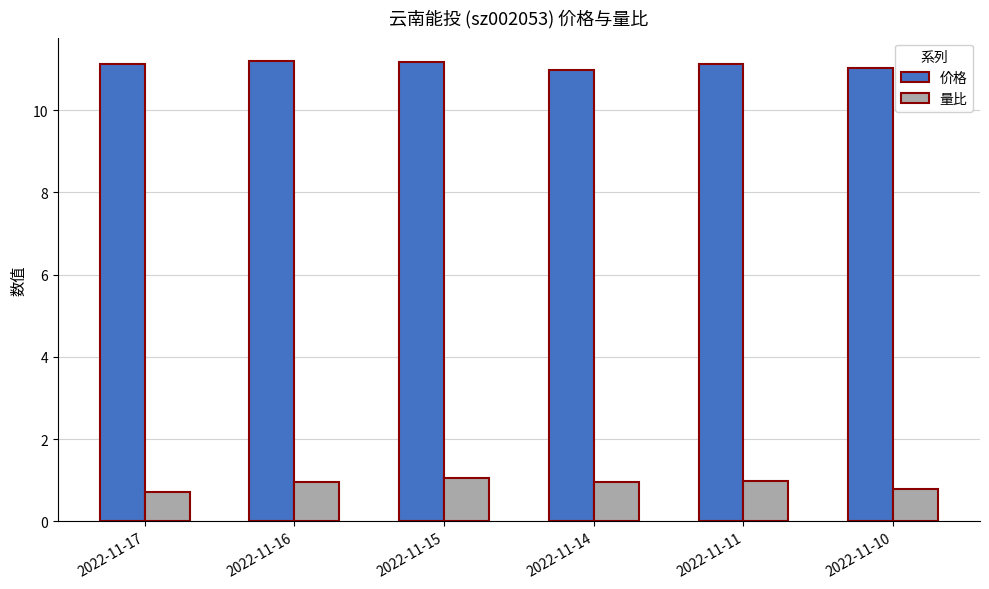

Is the value of 量比 at 2022-11-10 greater than the value of 价格 at 2022-11-16?

No